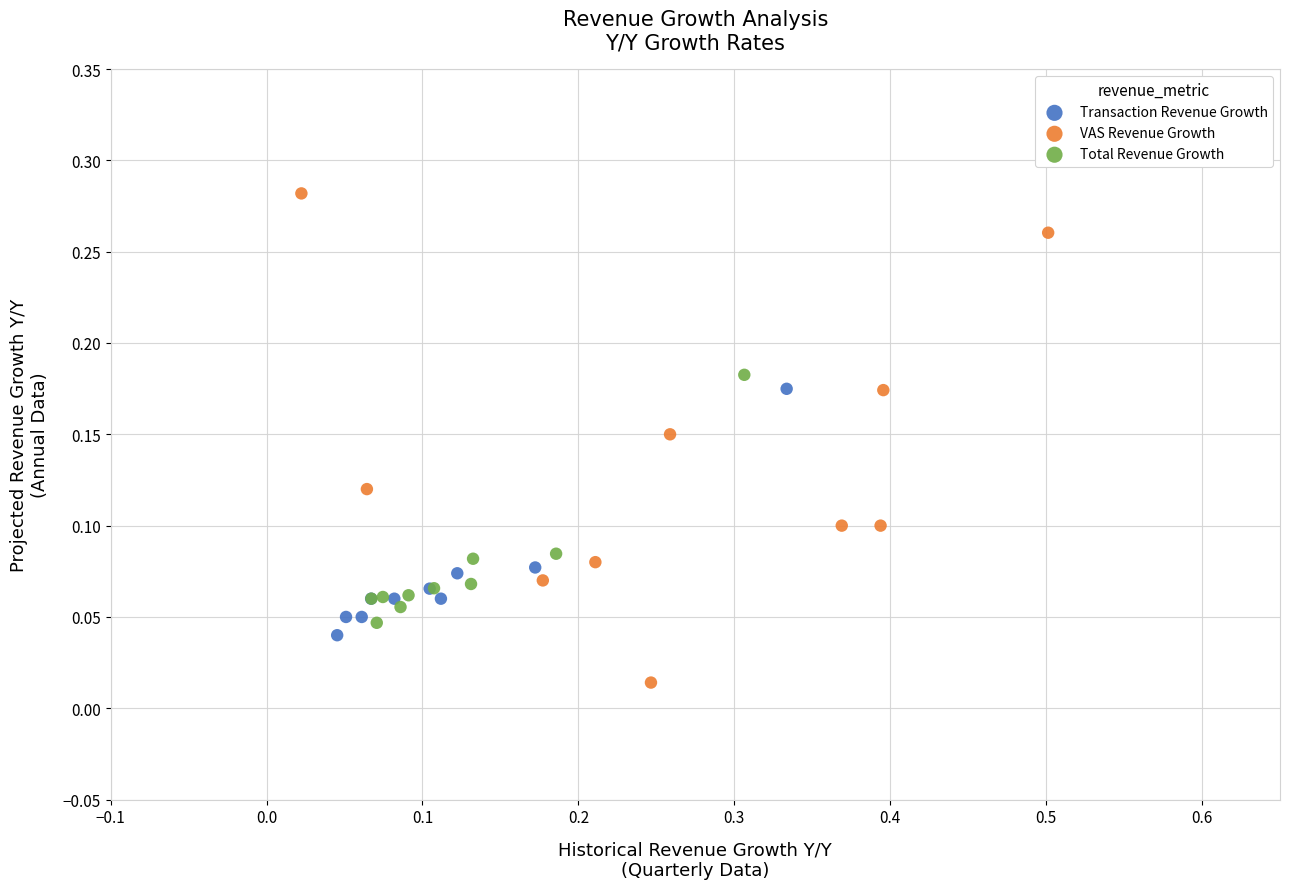

Which series has the largest Y range (max minus min)?

VAS Revenue Growth